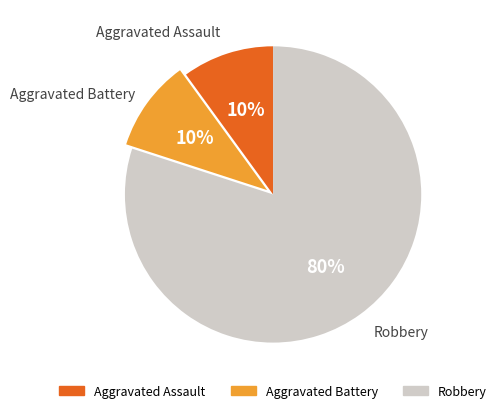

The Robbery slice represents 74% of the pie. True or false?

False